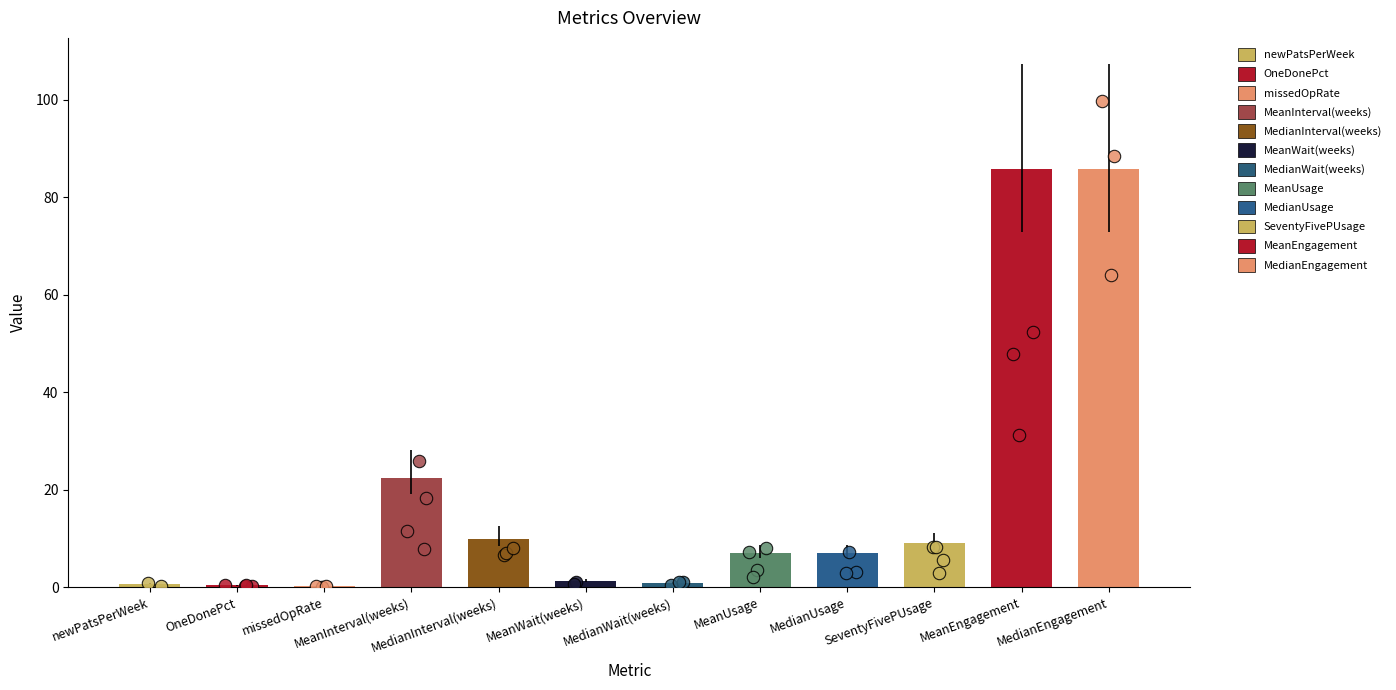

Between MeanEngagement and OneDonePct, which is larger?

MeanEngagement